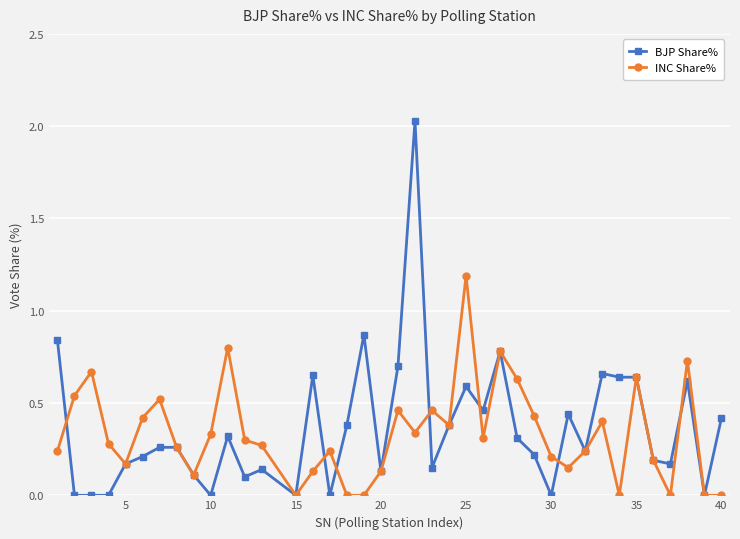

True or false: BJP Share% has more than 2 points higher than both neighbors.

True